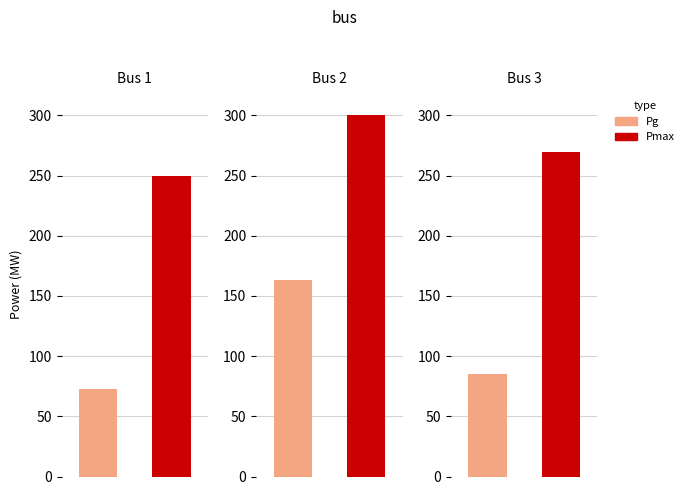

How many bars are there in total?

6